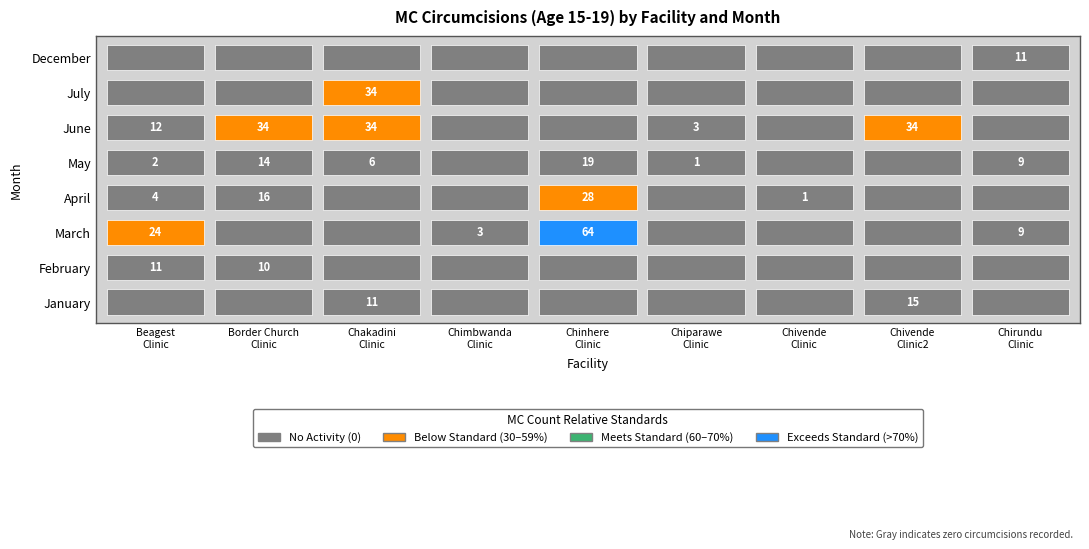

Which series changed the most between 4 and 6?

March